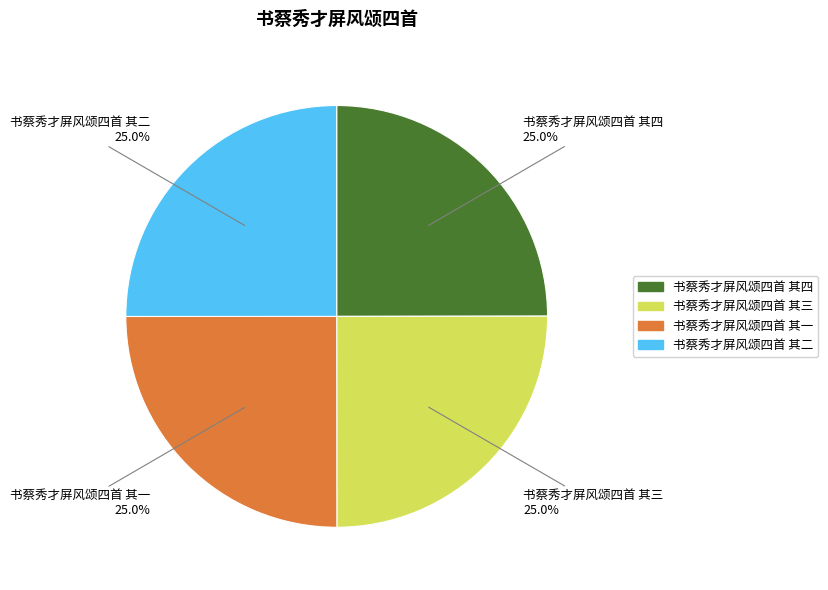

What percentage is the 书蔡秀才屏风颂四首 其四 slice, to the nearest percent?

25%